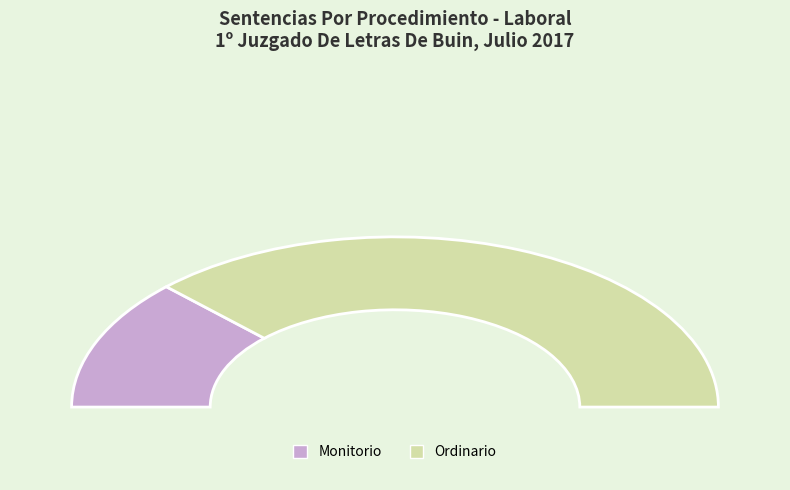

To the nearest percent, what is the average slice percentage?

50%